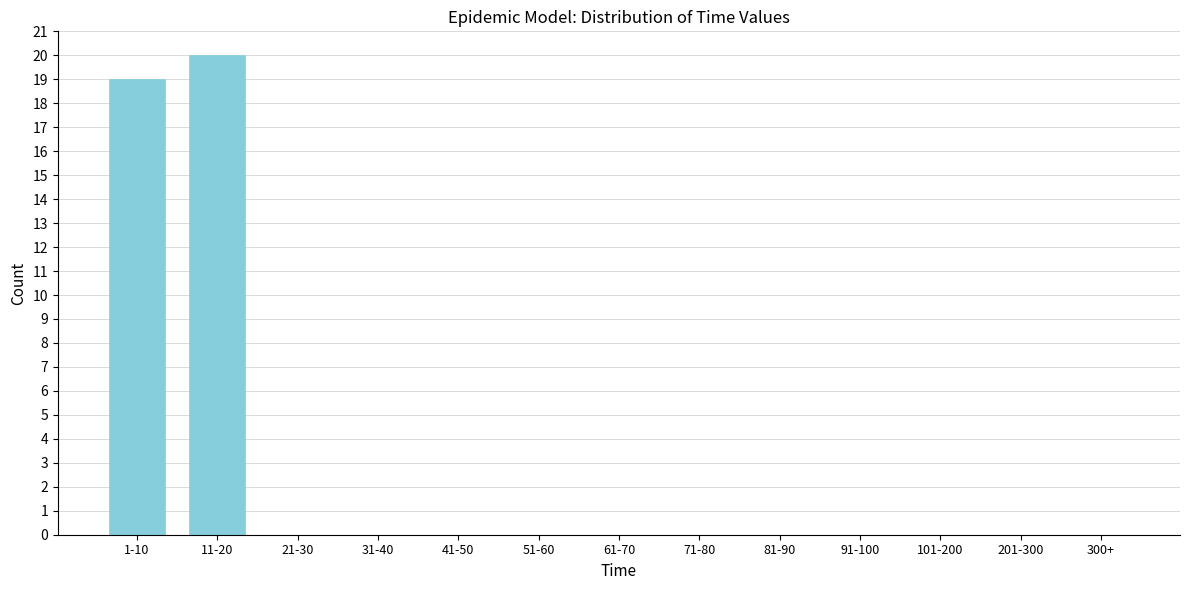

Reading right to left, what are all the values shown in this chart?

300+=0	201-300=0	101-200=0	91-100=0	81-90=0	71-80=0	61-70=0	51-60=0	41-50=0	31-40=0	21-30=0	11-20=20	1-10=19